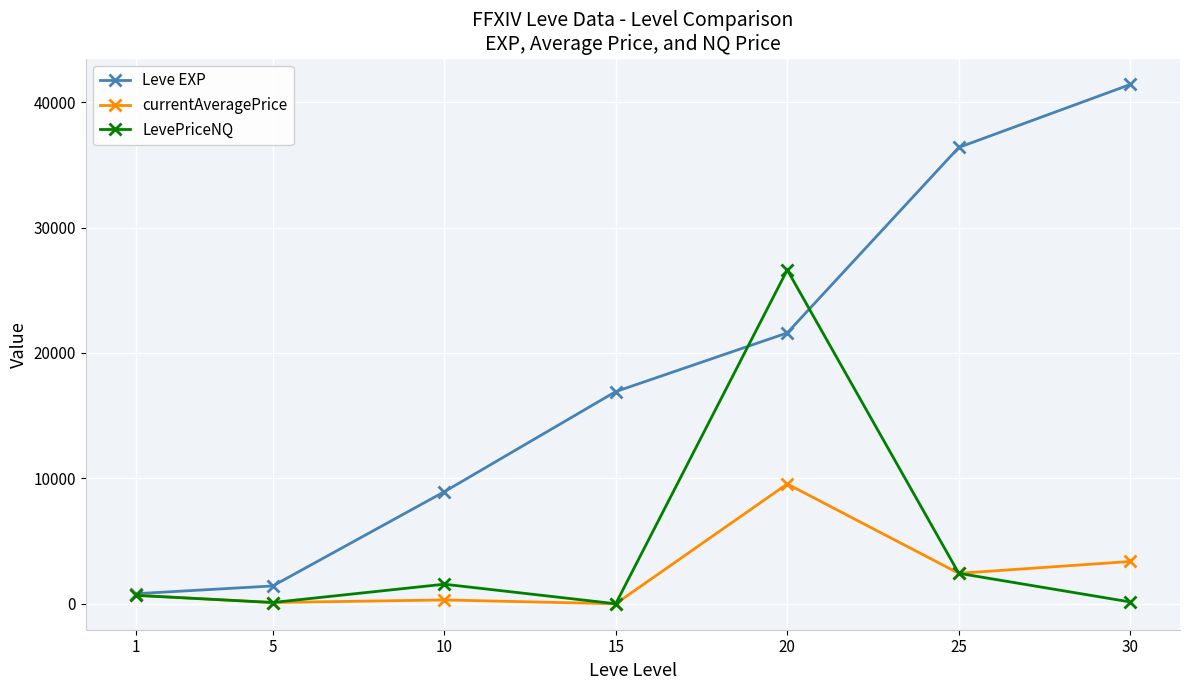

What is the difference between the currentAveragePrice values at 1 and 20?

8874.0